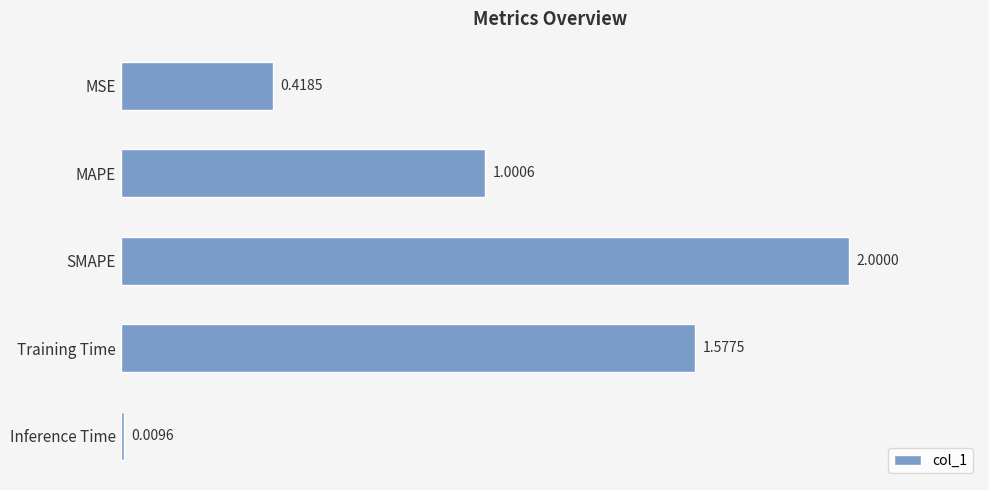

What is the sum of the values at Inference Time and SMAPE?

2.0